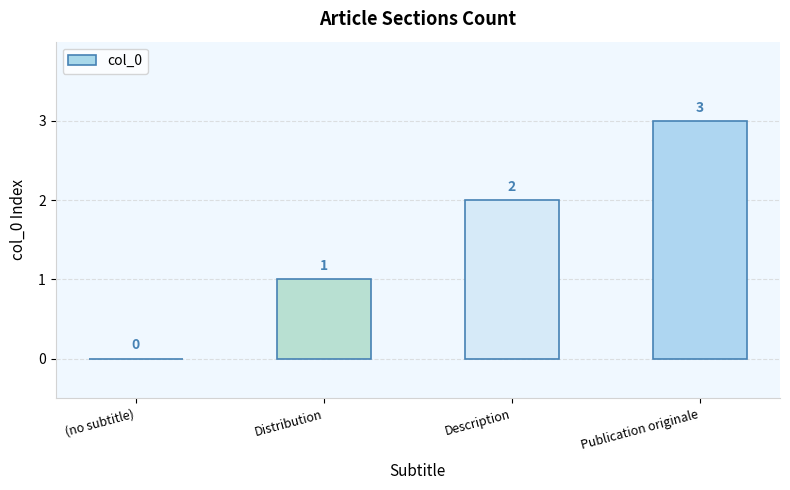

What is the change in value from (no subtitle) to Distribution?

+1